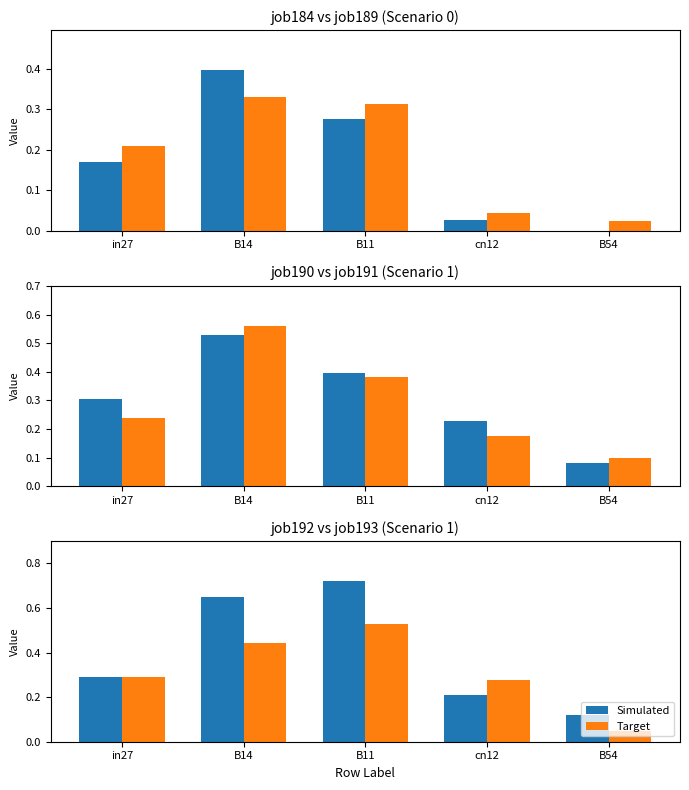

Rank the series by their maximum value, from highest to lowest.

Simulated, Target